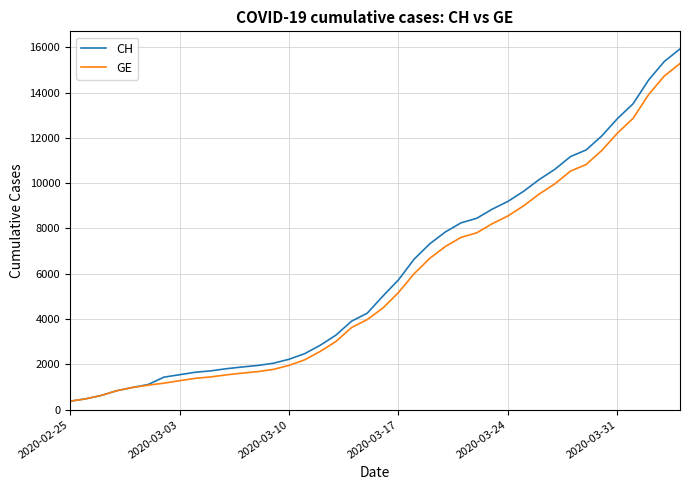

What are all the series names shown in the legend?

CH, GE